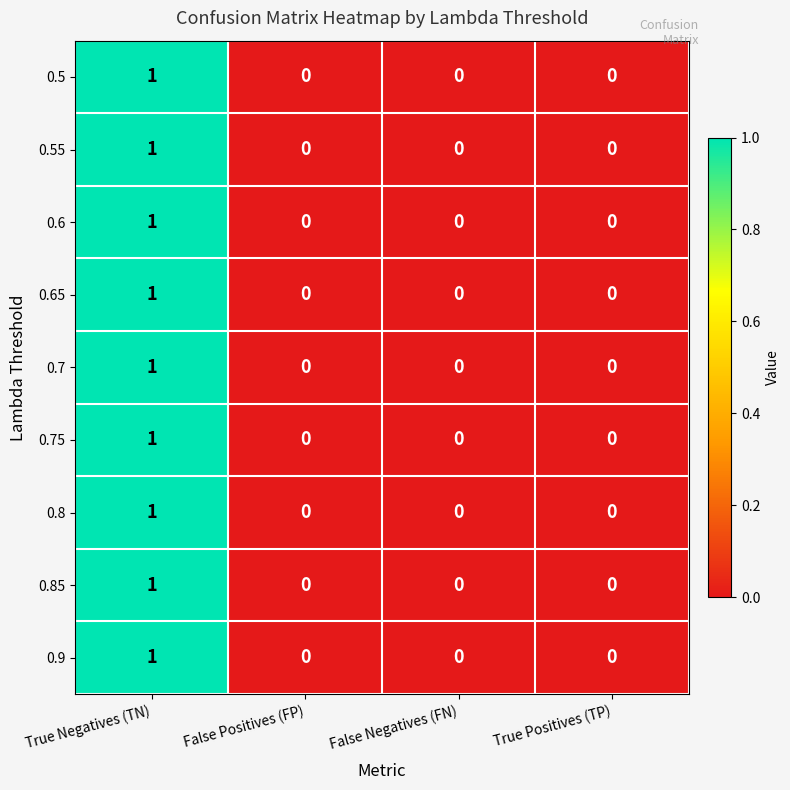

How many data points in 0.85 are above 0?

1